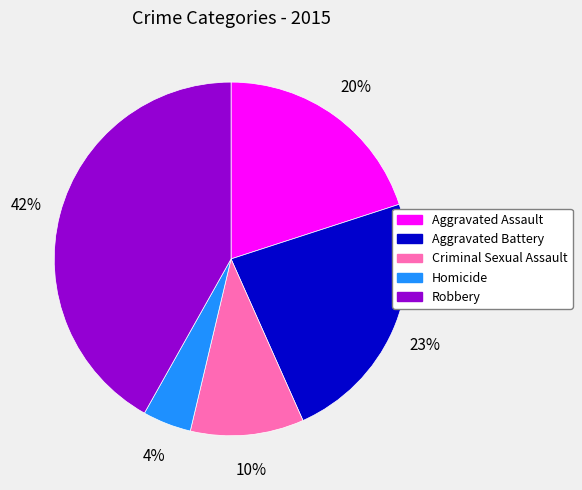

To the nearest percent, what percentage of the pie is Robbery?

42%